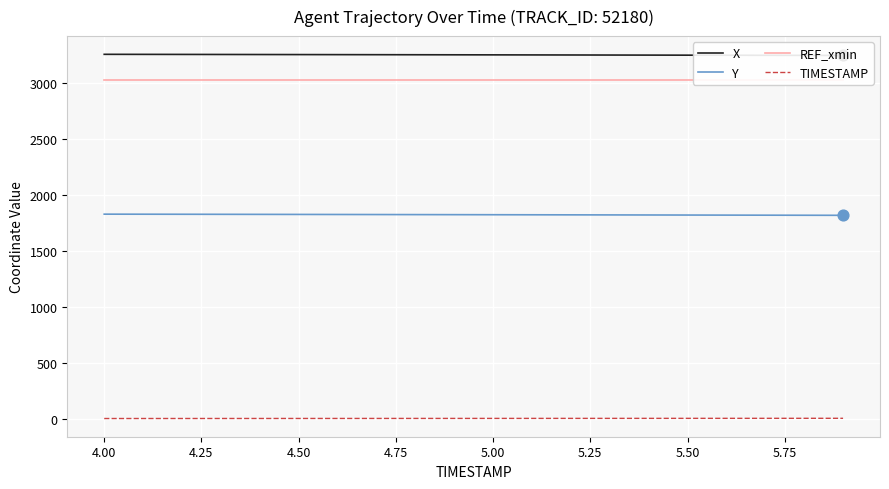

What is the total value across all series at 5.75?

8110.7